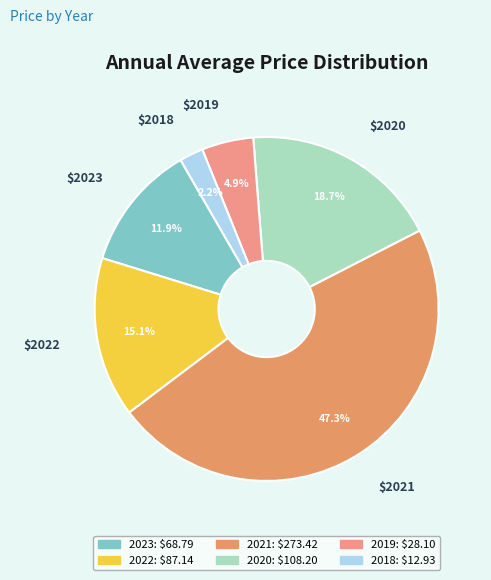

Which has a higher value, 2019 or 2022?

2022